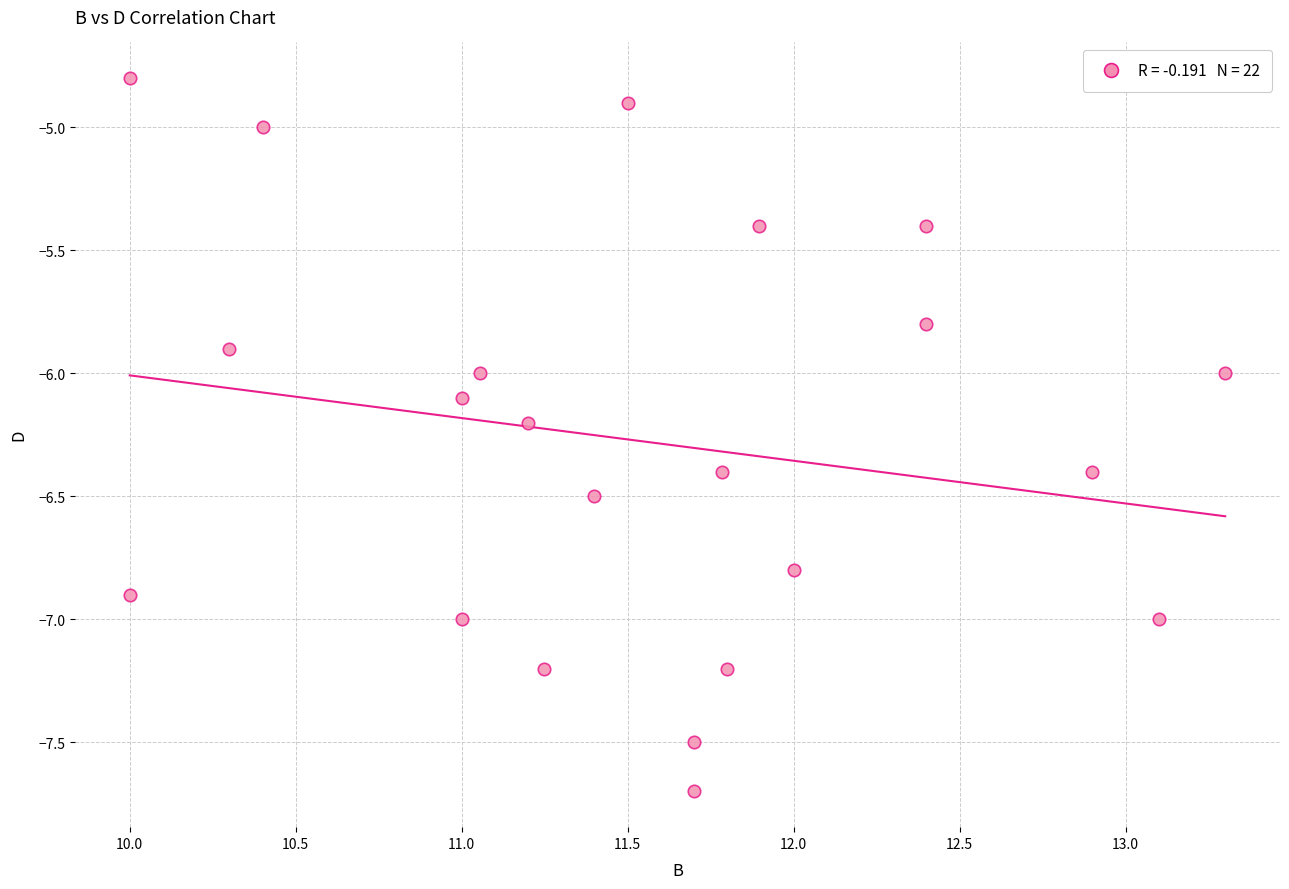

What is the range of X values (max minus min)?

3.3